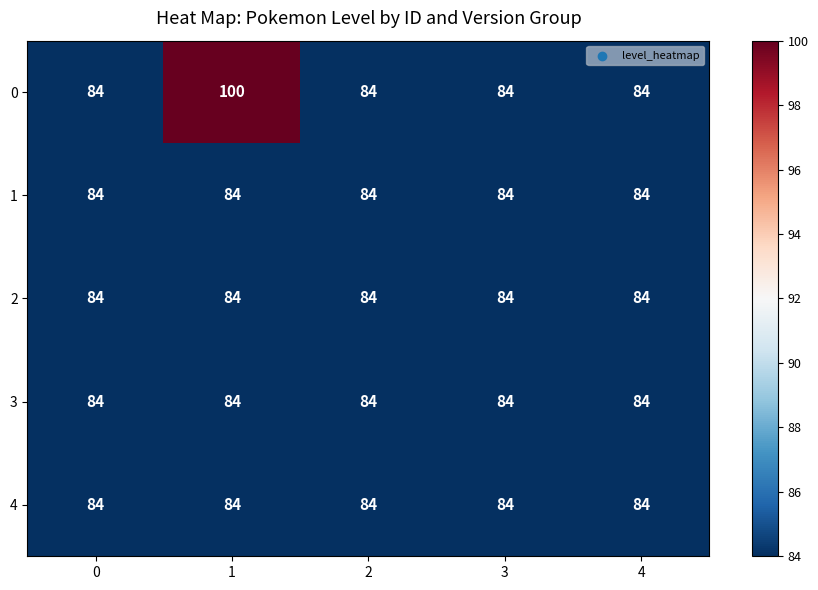

True or false: 2 has a value of 149 at 1.

False